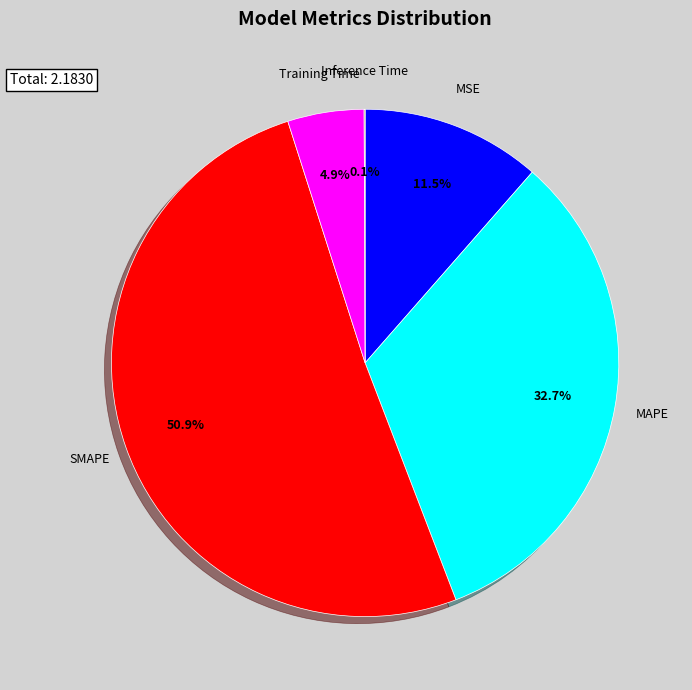

Is there any slice that represents more than half of the pie?

Yes